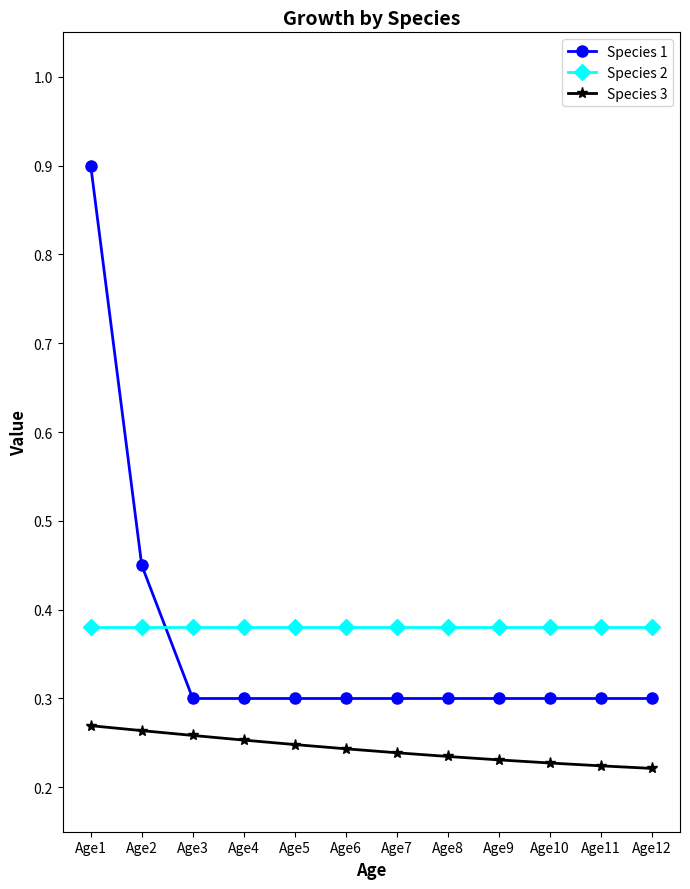

Which series ends up on top after the final intersection of Species 2 and Species 1?

Species 2